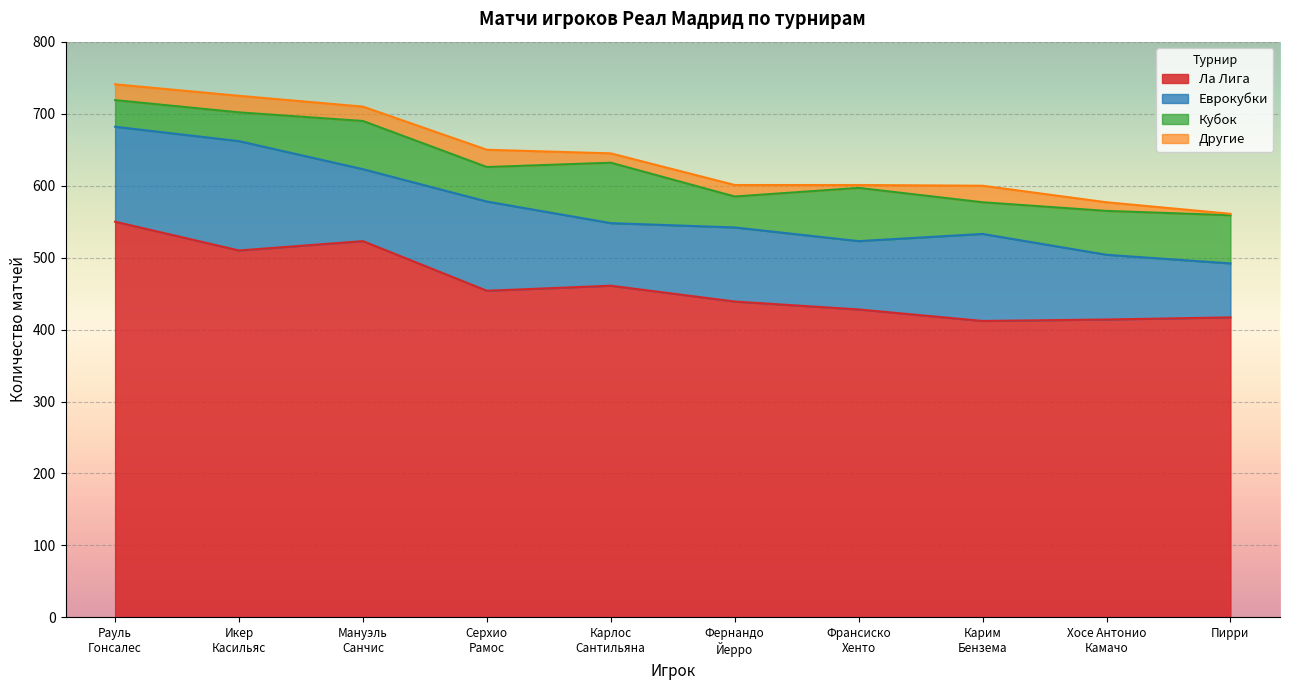

What is the total value across all series at Мануэль
Санчис?

710